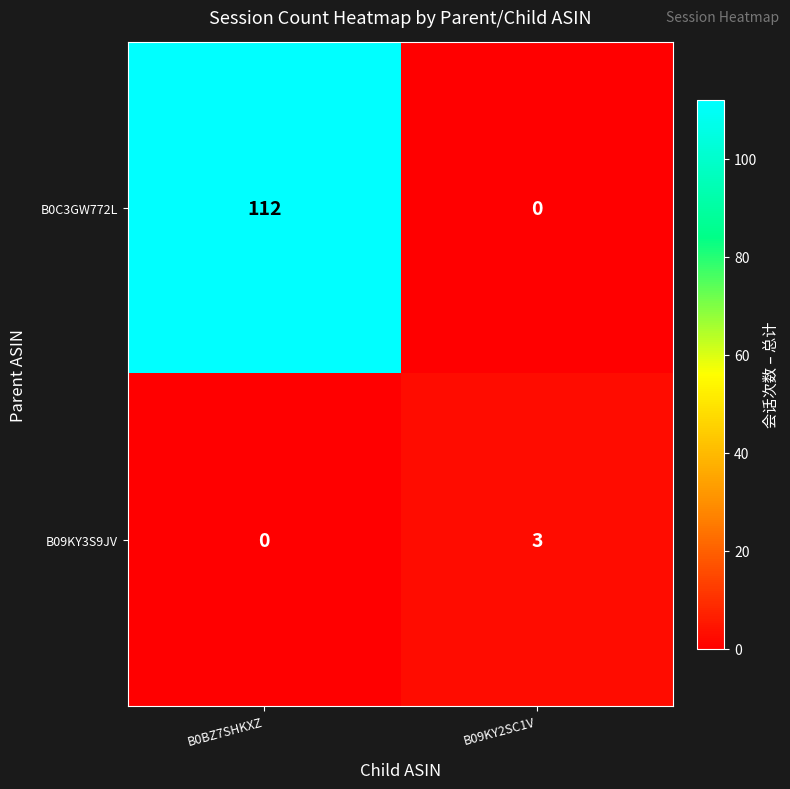

How many data points does each series have?

2